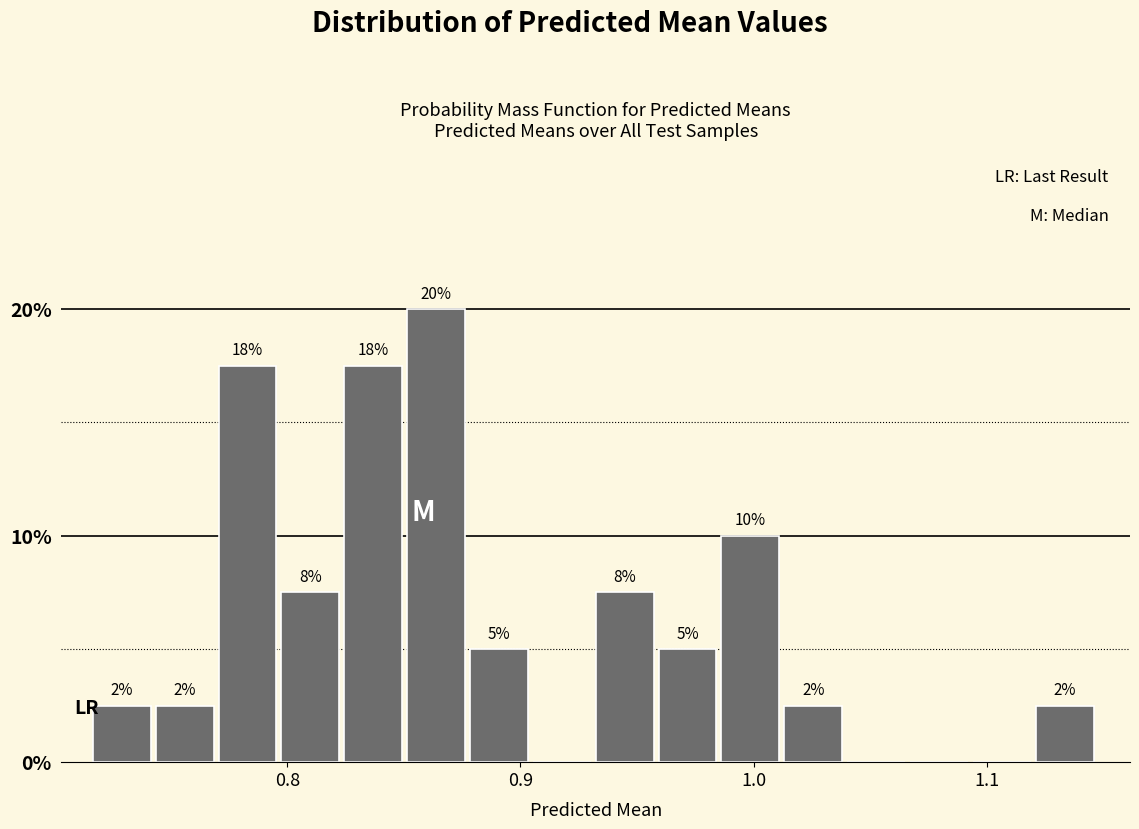

Around what value on the x-axis is the tallest bar? Give the approximate position of its centre, as read against the axis.

0.86